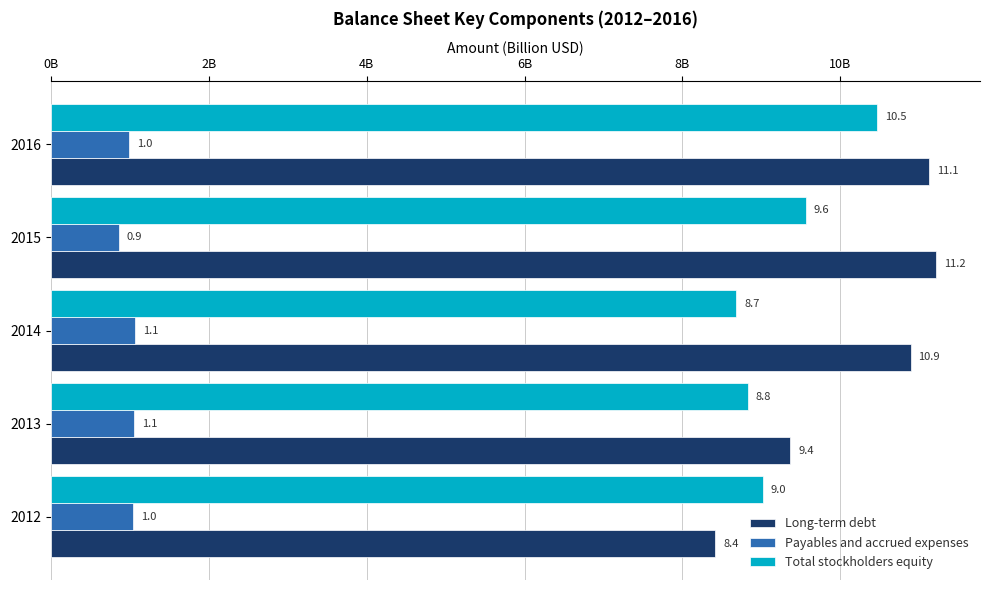

What is the minimum value shown in the chart?

0.9